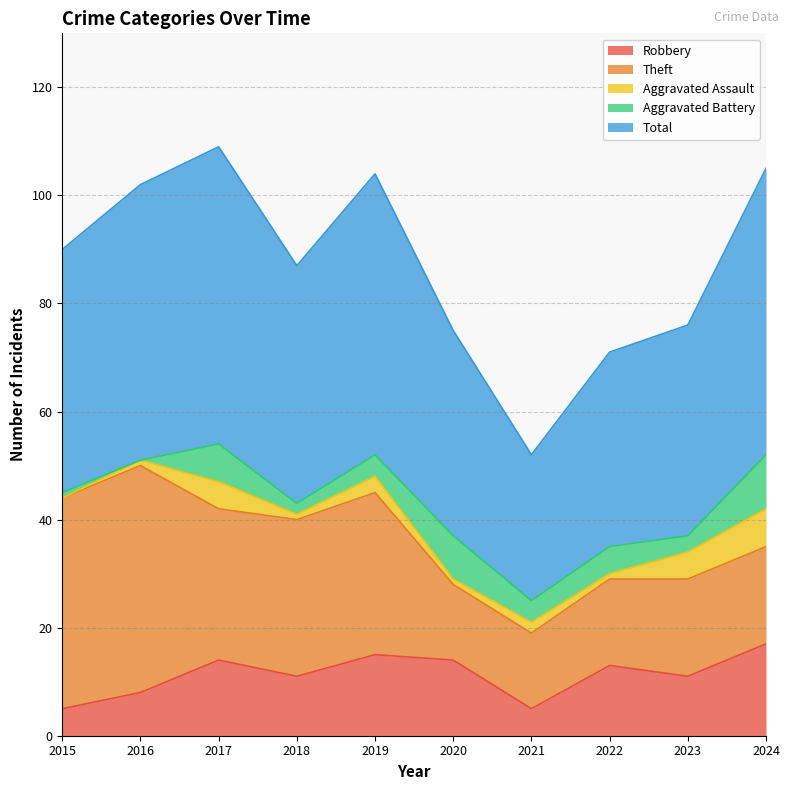

What is the difference between the maximum and minimum values in the Aggravated Battery series?

10